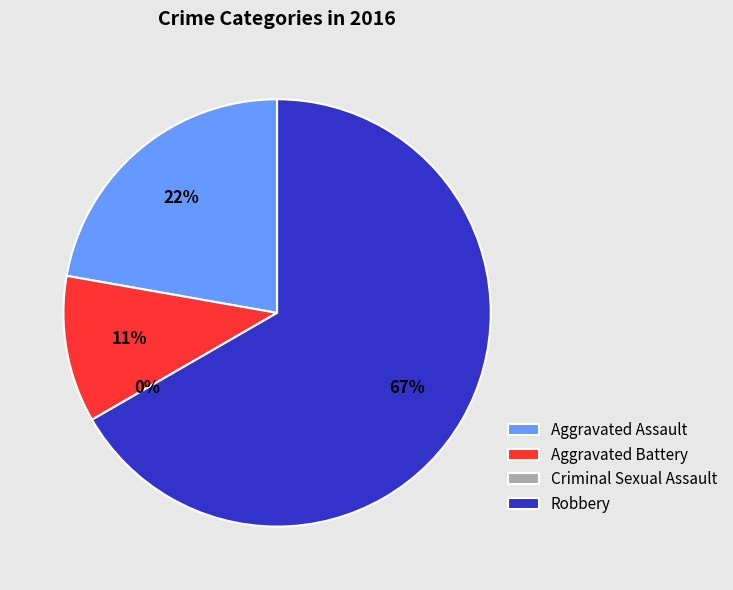

Combined, do Aggravated Battery and Robbery account for over 50%?

Yes